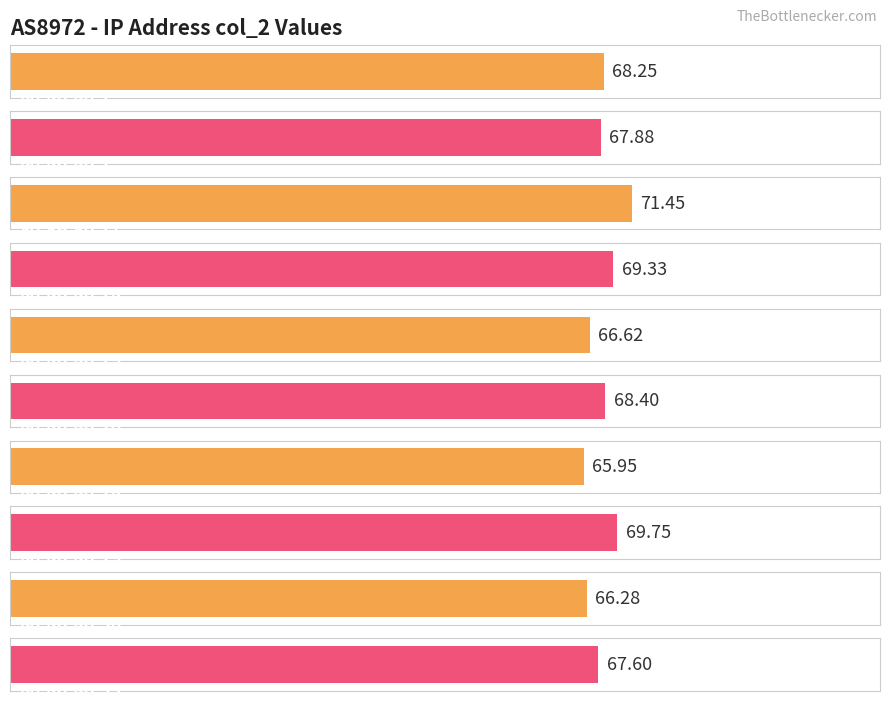

At which label does the data first exceed 68?

80.86.80.1